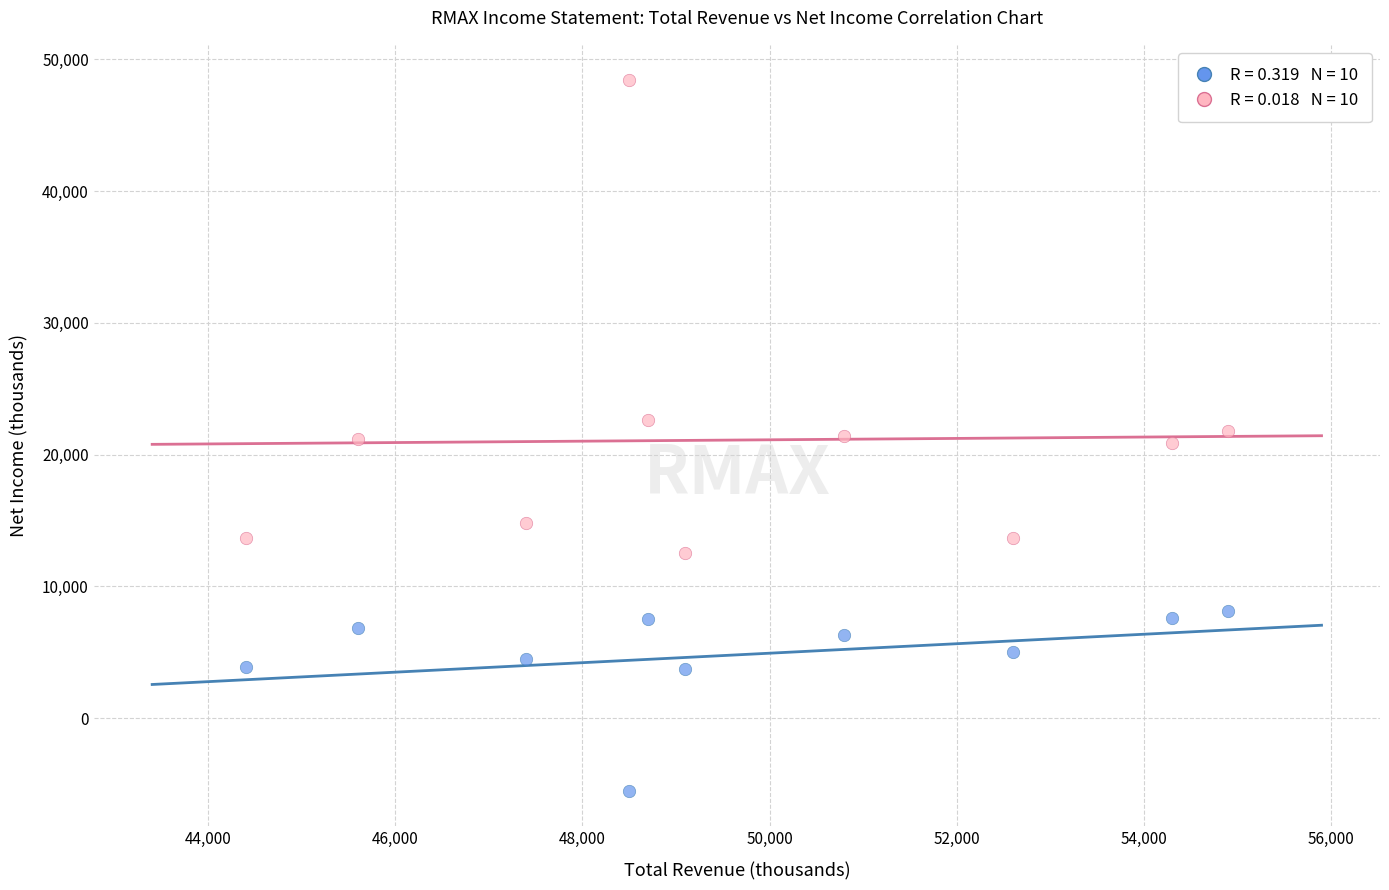

Across all data points, what is the range of Y values (max minus min)?

53900